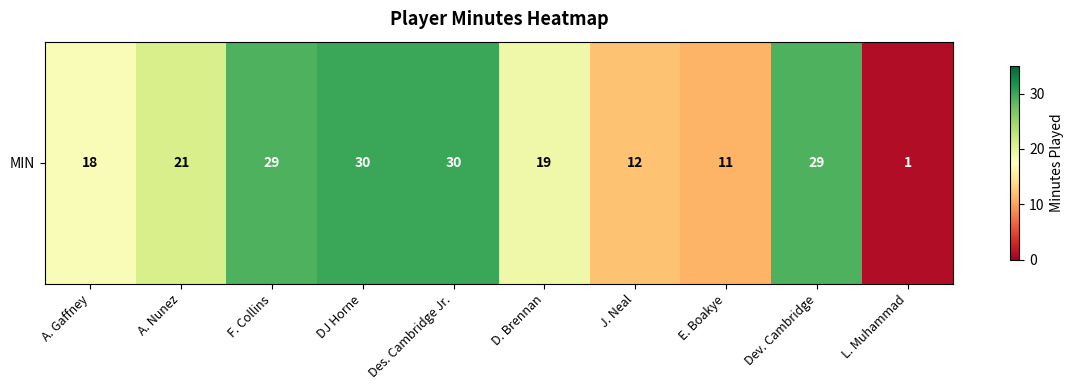

What is the change in value from A. Nunez to Dev. Cambridge?

+8